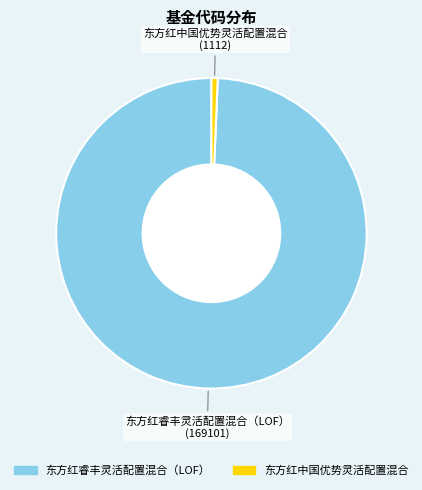

Between 东方红睿丰灵活配置混合（LOF） and 东方红中国优势灵活配置混合, which is larger?

东方红睿丰灵活配置混合（LOF）